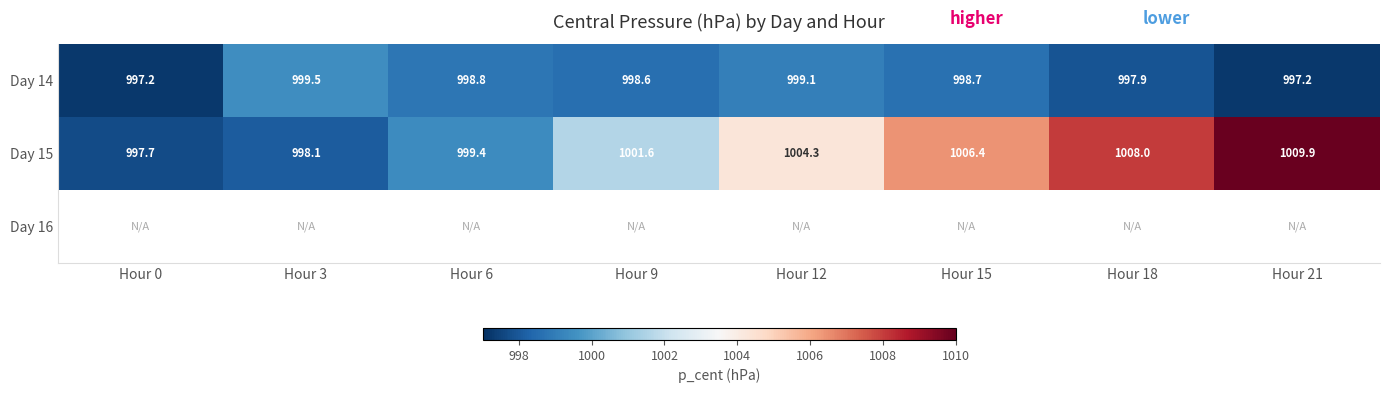

Is the value of Day 15 at Hour 0 greater than the value of Day 14 at Hour 6?

No